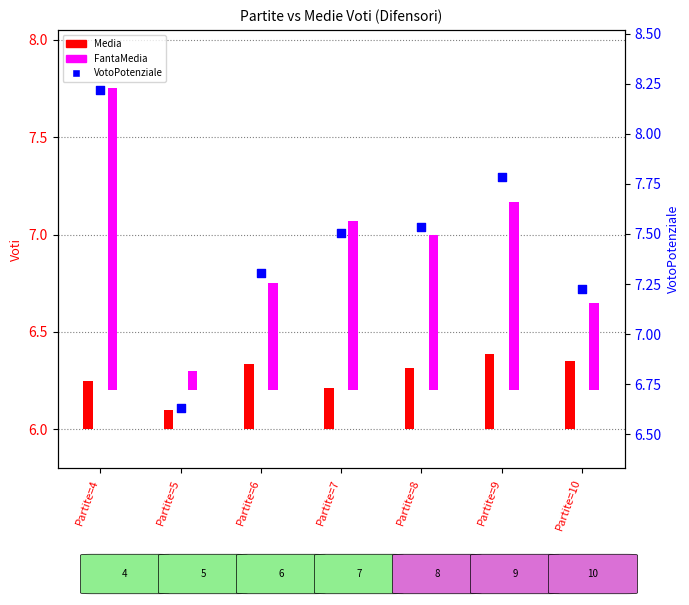

Which series has the largest Y range (max minus min)?

VotoPotenziale